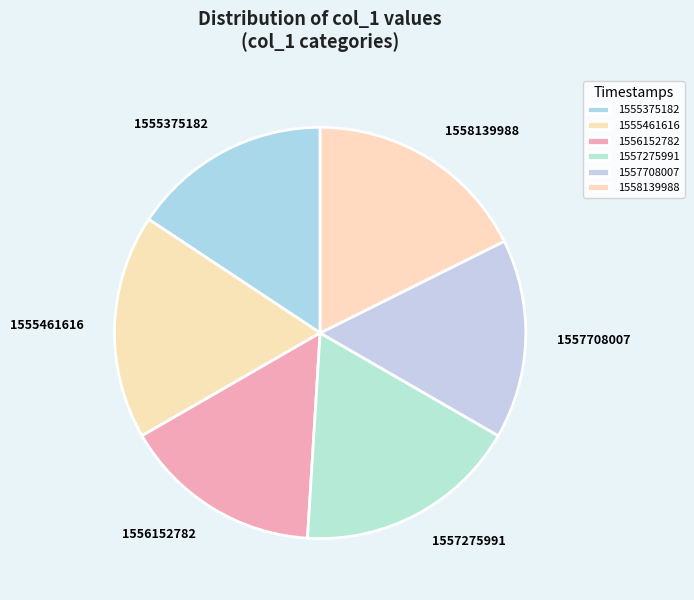

Is it true that 1555375182 is 16% of the pie?

True